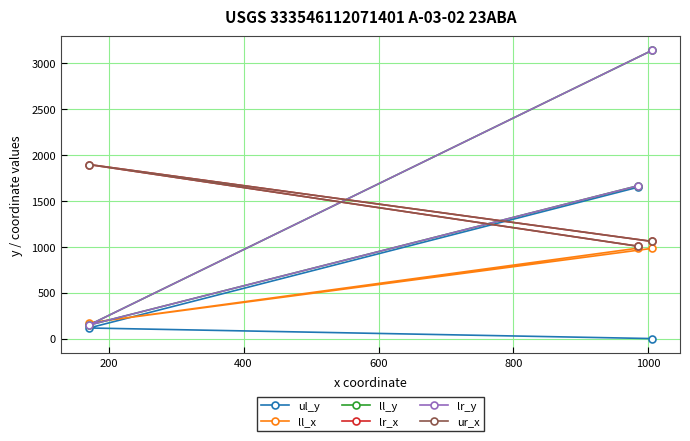

List the series in order of their peak value, lowest first.

ll_x, ul_y, lr_x, ur_x, ll_y, lr_y